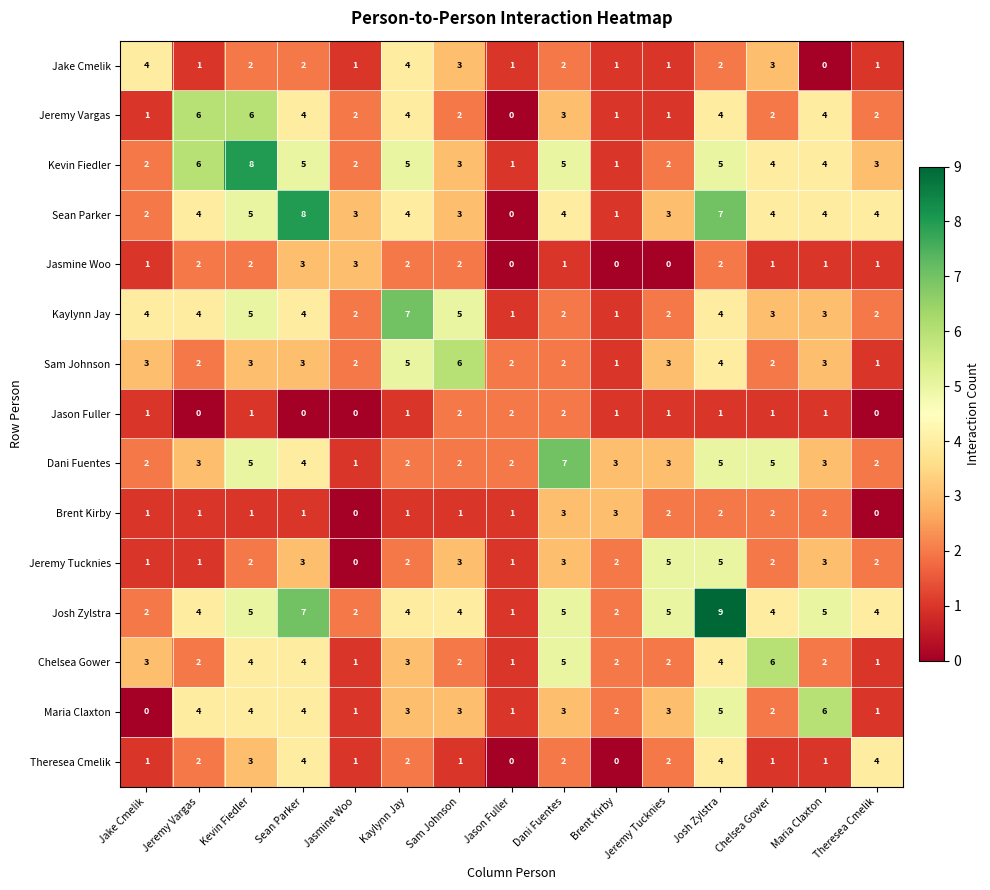

At which category is the sum across all series the highest?

Josh Zylstra